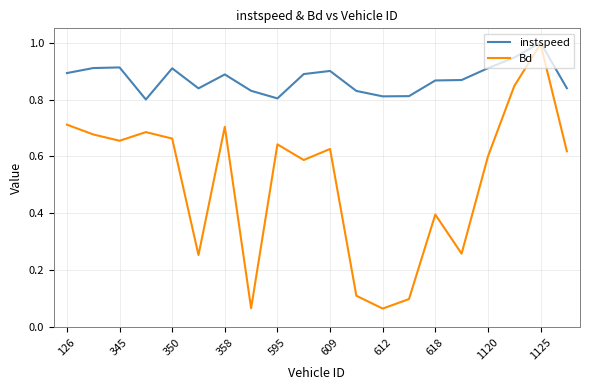

Which series has the largest range (max minus min)?

Bd